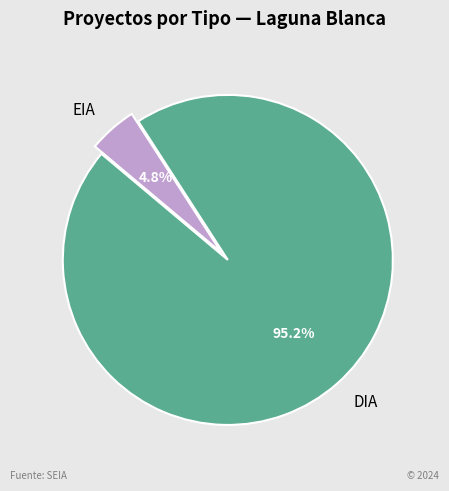

Rank the categories by value from highest to lowest.

DIA, EIA